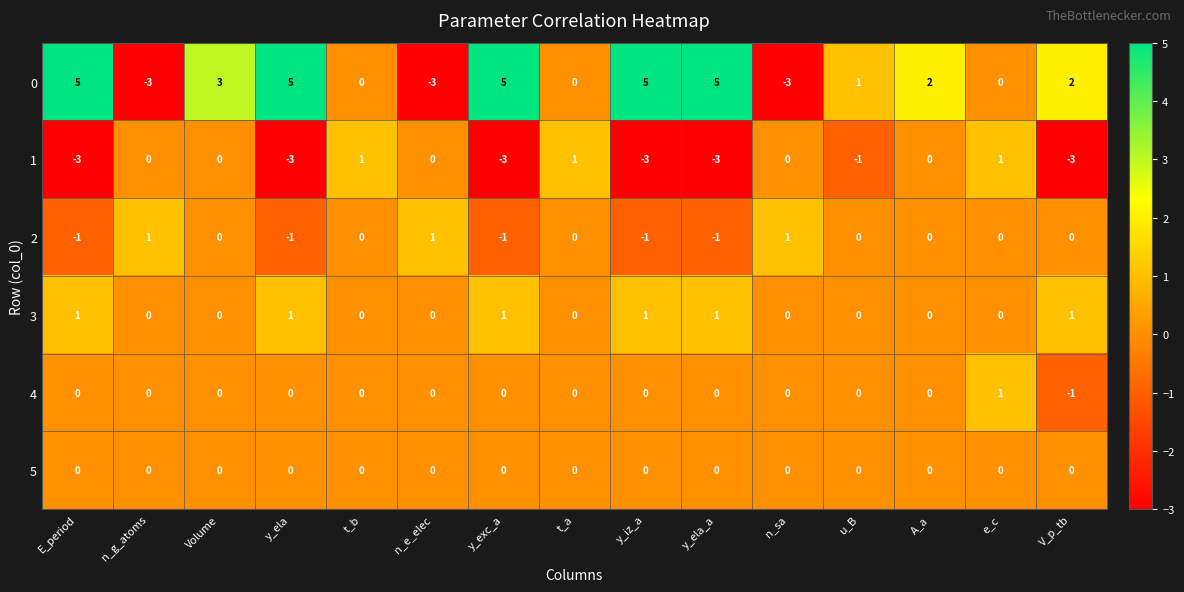

What is the smallest value displayed?

-3